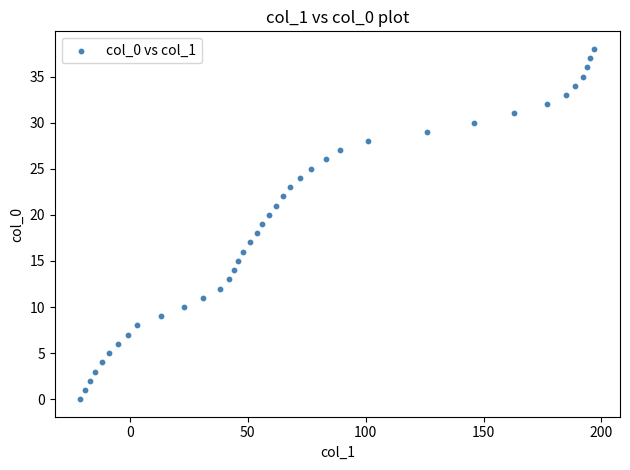

What is the range of Y values (max minus min)?

38